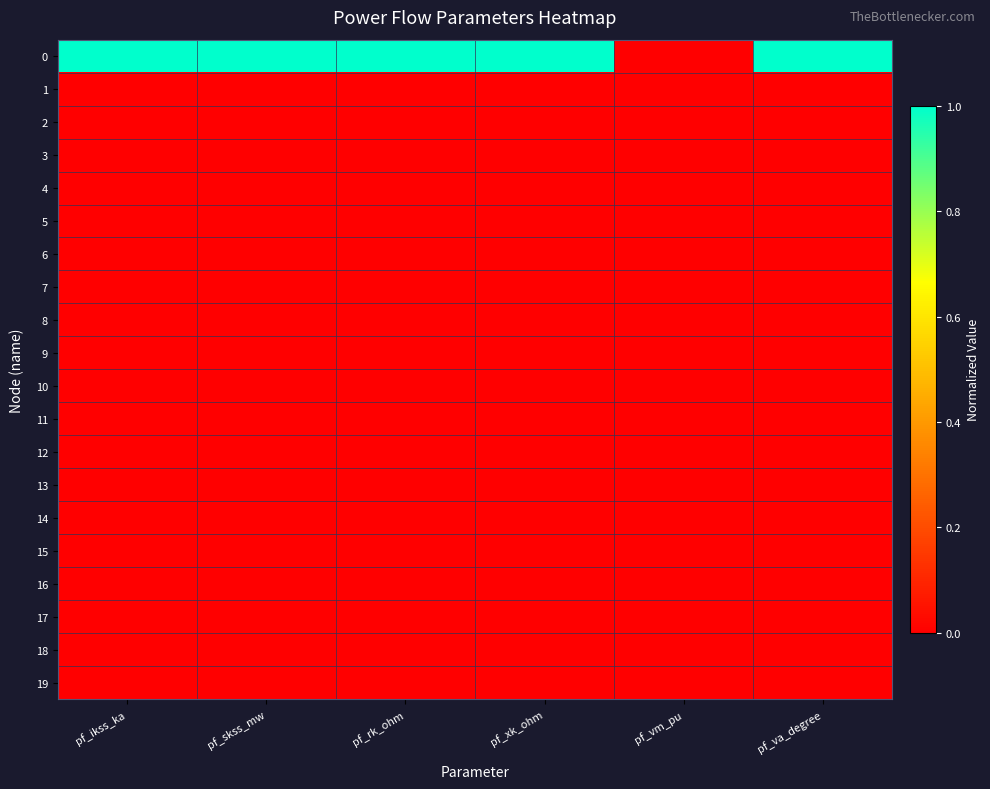

List the series in order of their peak value, highest first.

0, 1, 2, 3, 4, 5, 6, 7, 8, 9, 10, 11, 12, 13, 14, 15, 16, 17, 18, 19